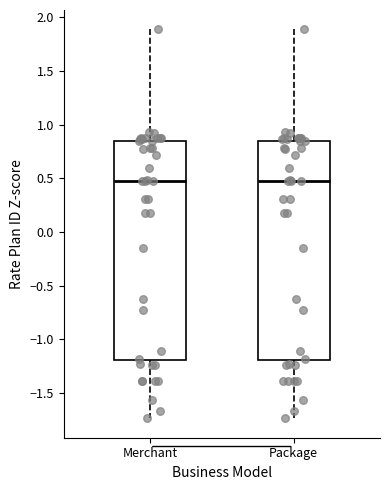

Where does the median line of the box for Merchant sit on the y-axis? The values are not printed on the chart, so give them approximately, as read against the axis.

0.50